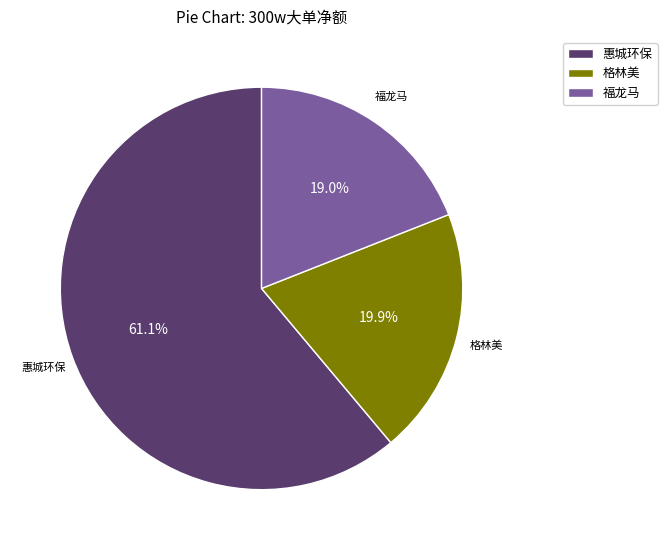

Rank the categories by value from lowest to highest.

福龙马, 格林美, 惠城环保